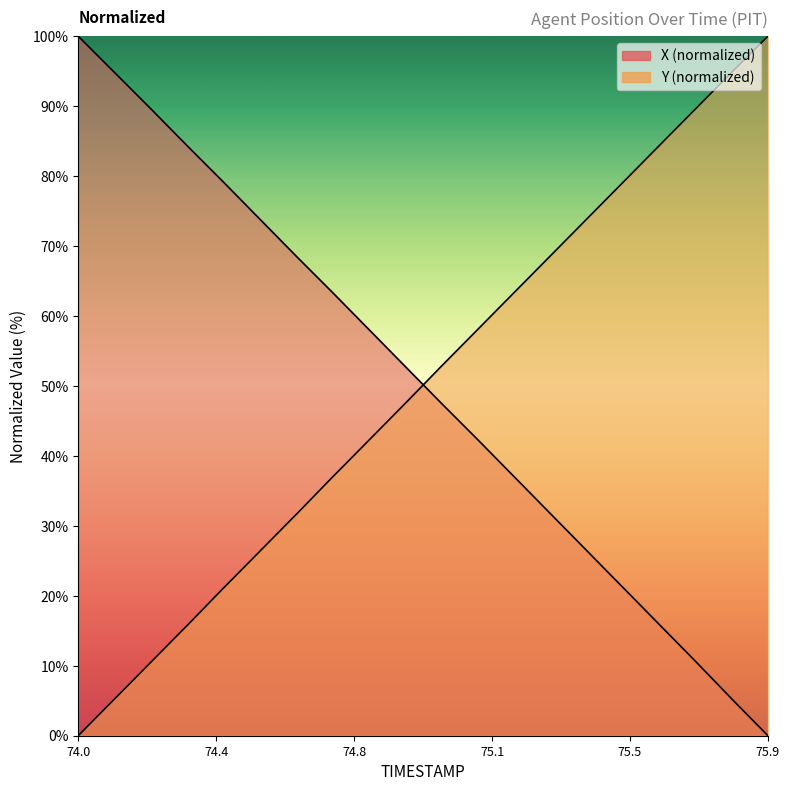

Which series ends up on top after the final intersection of Y and X?

Y